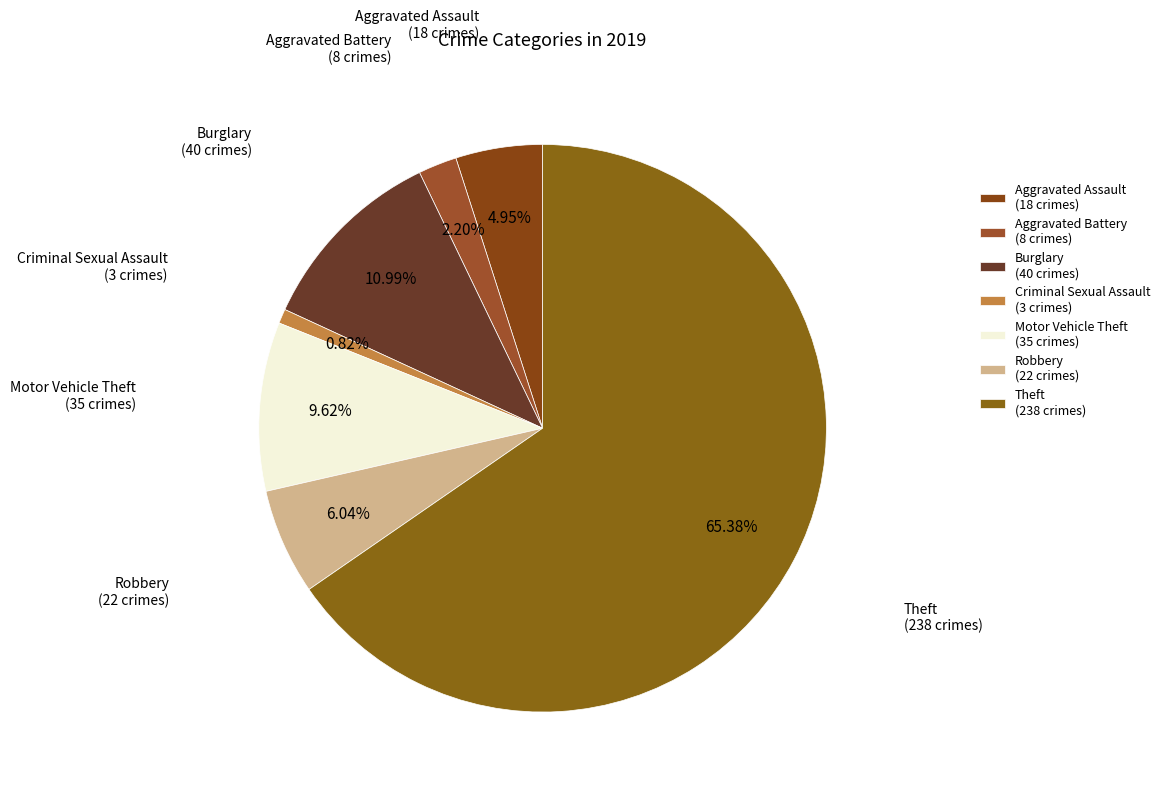

Which slice is the smallest?

Criminal Sexual Assault